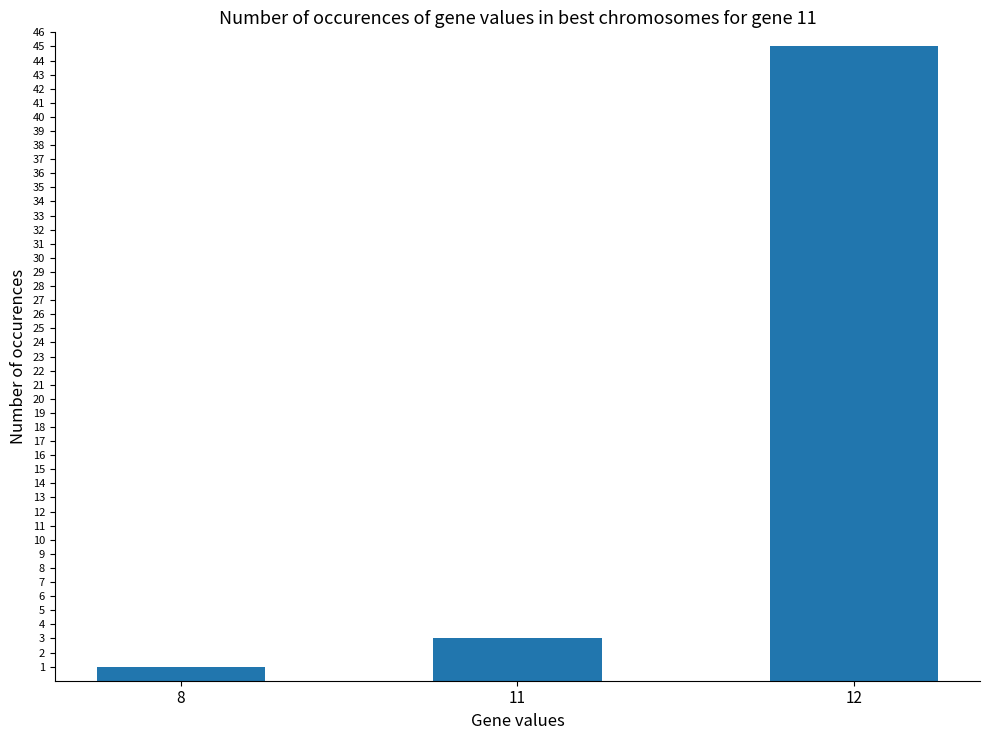

Reading left to right, what are all the values shown in this chart?

8=1	11=3	12=45